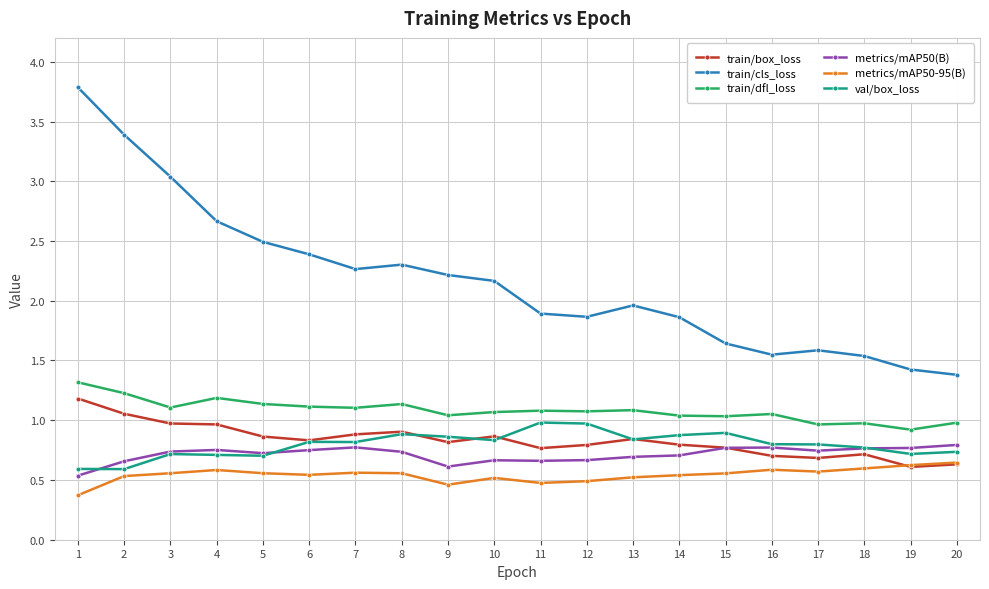

The value of train/dfl_loss at 18 is 1.4. True or false?

False